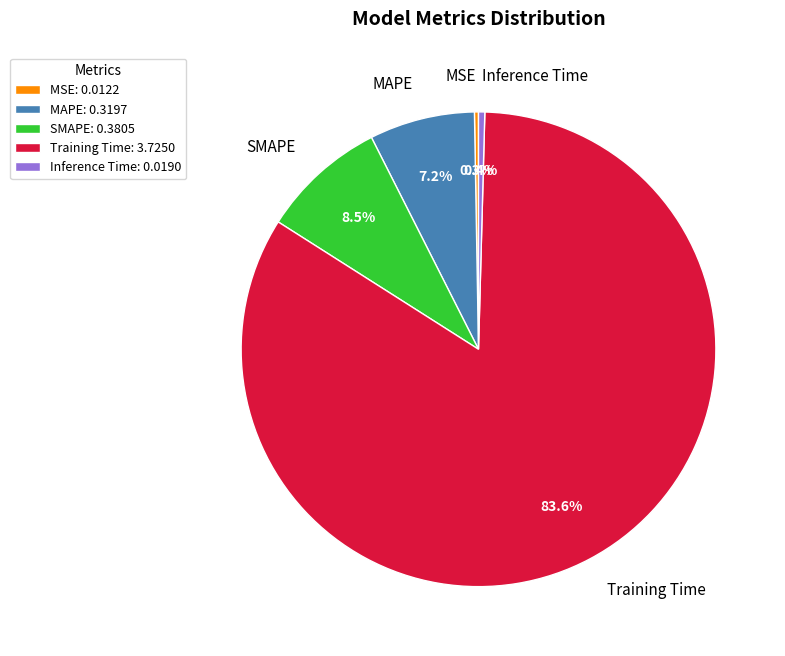

Is Training Time the majority of the pie?

Yes